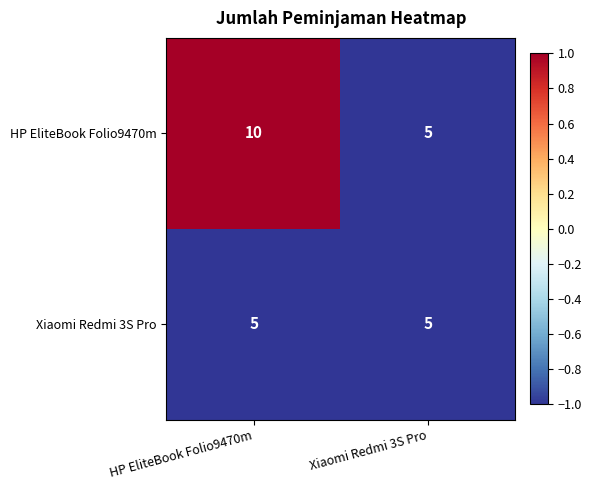

Between HP EliteBook Folio9470m and Xiaomi Redmi 3S Pro, which series saw the biggest shift?

HP EliteBook Folio9470m